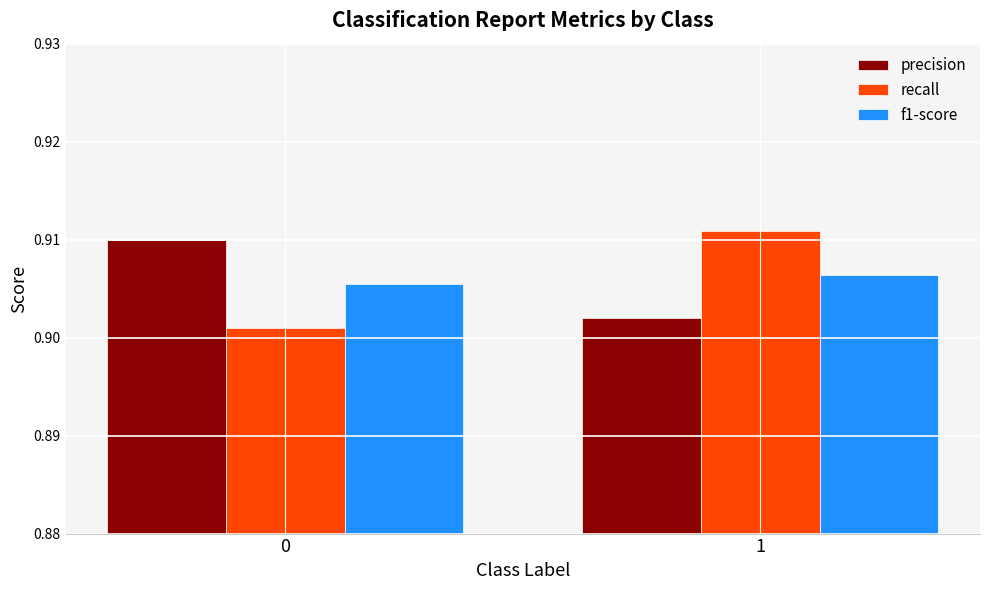

The value of precision at 1 is 1.2. True or false?

False